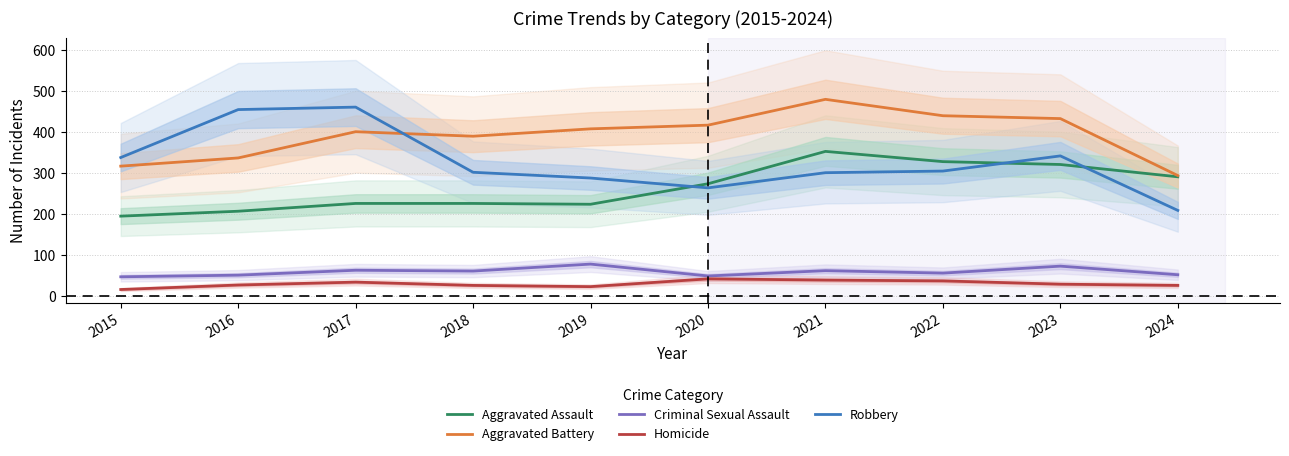

Is the value of Criminal Sexual Assault at 2019 greater than the value of Robbery at 2019?

No